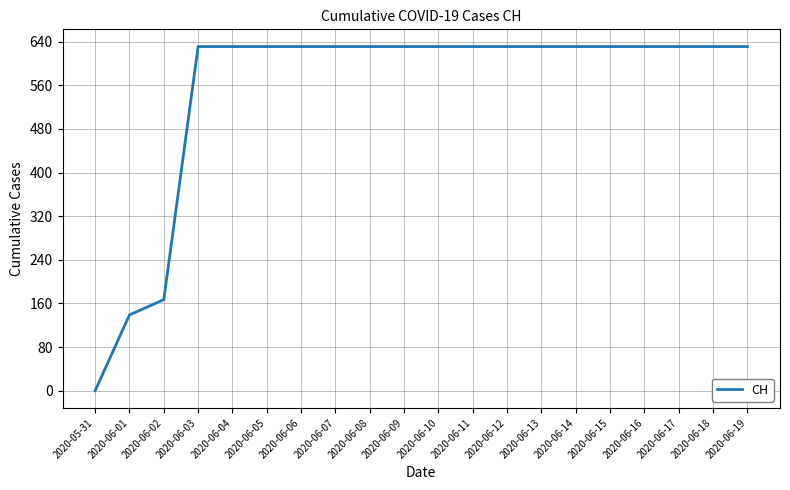

How many distinct data groups are displayed?

1